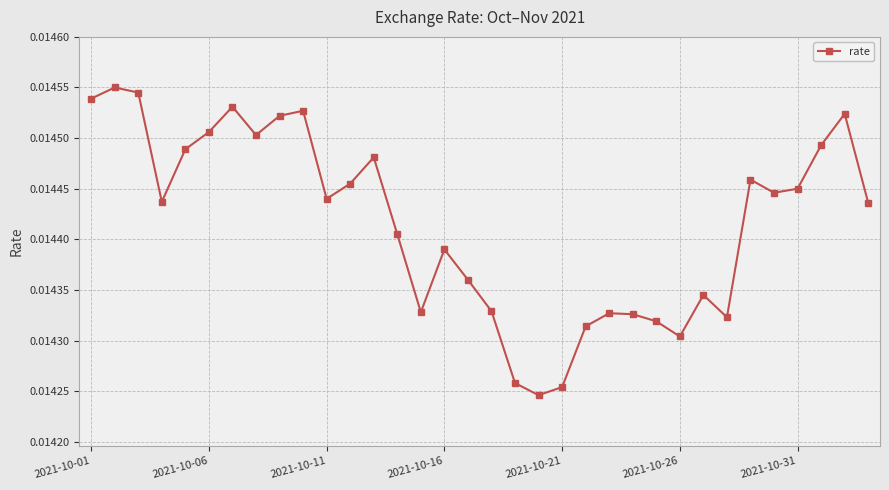

True or false: there are more than 1 points higher than both neighbors.

True